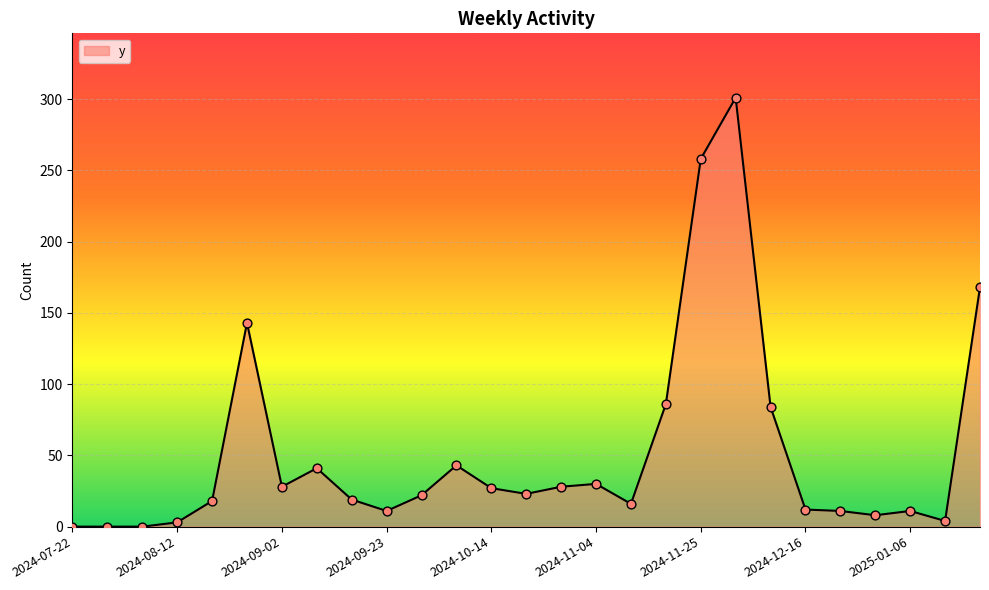

What is the maximum value shown in the chart?

301